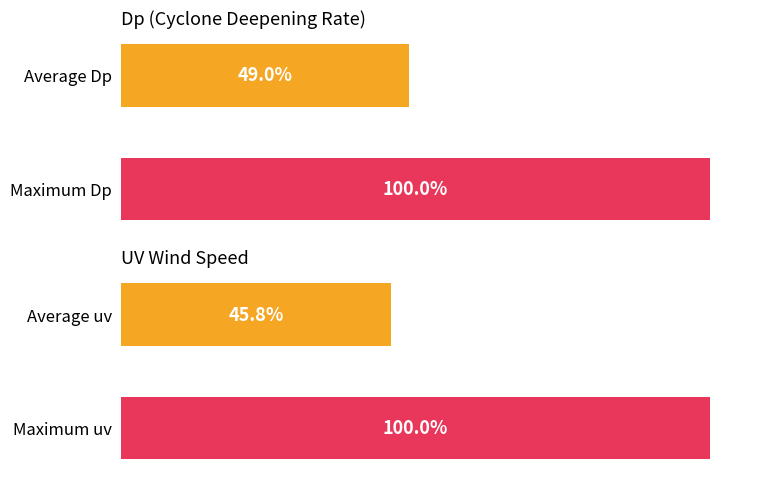

Which series changed the most between 0 and 1?

uv metrics